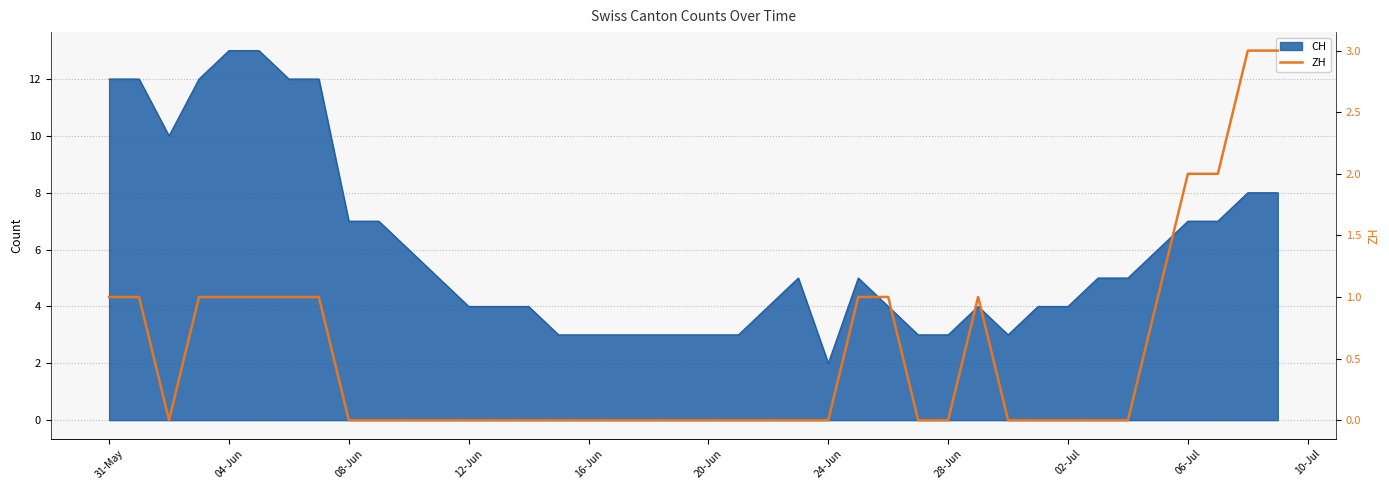

Is it true that the value at 19 is 2?

False